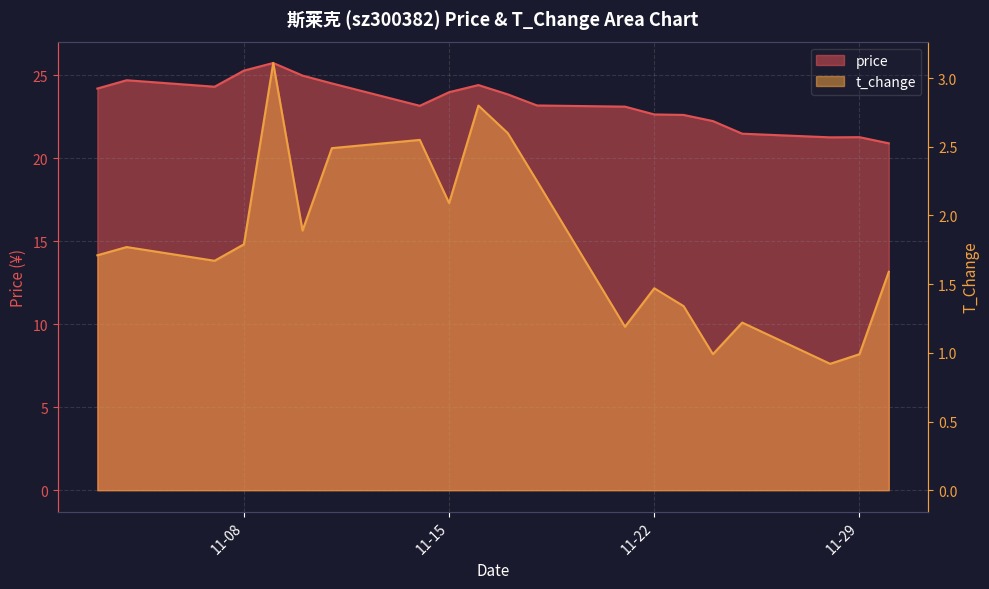

Where is t_change nearest to the value 2?

11-15